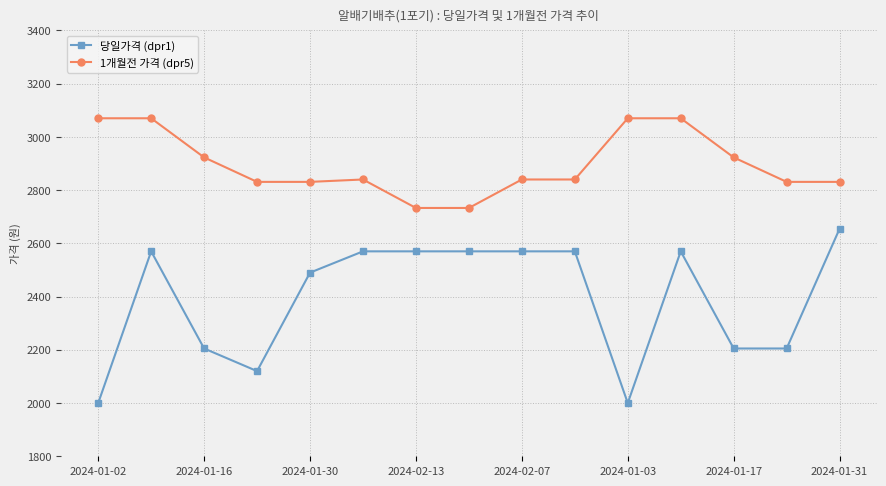

Which series has the largest total across all categories?

1개월전 가격 (dpr5)